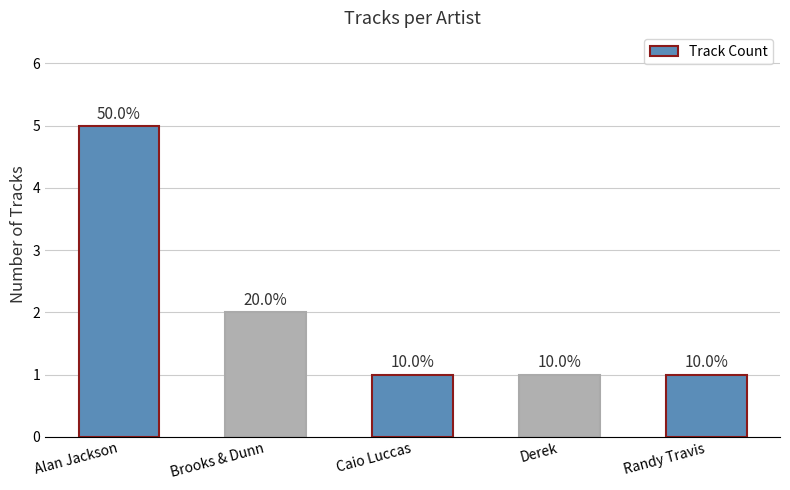

The chart shows a value of 3 at Alan Jackson. True or false?

False